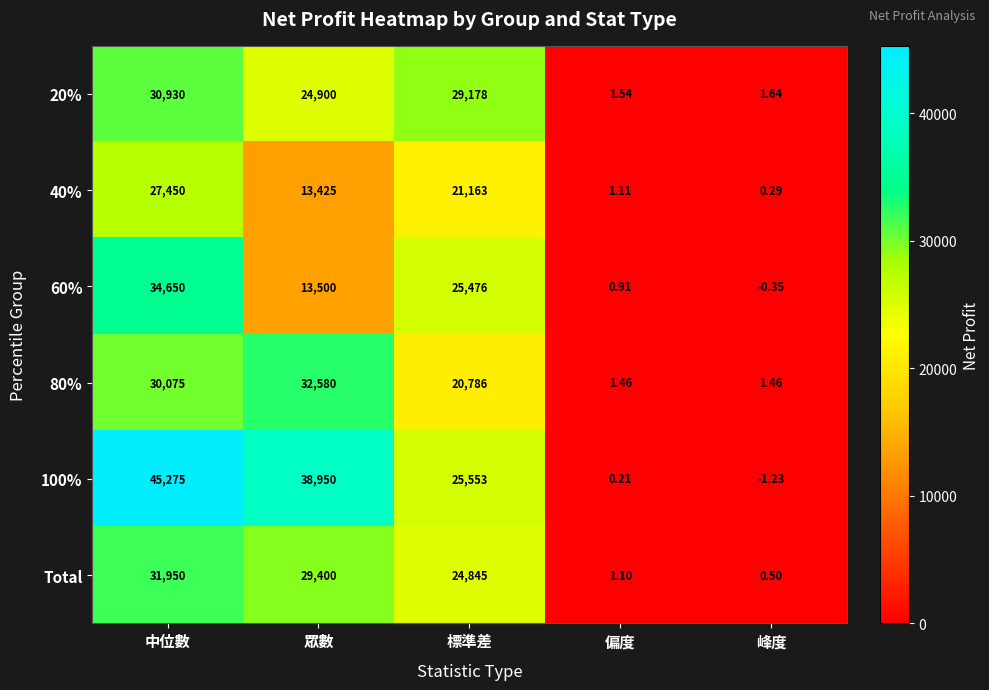

Where does the Total series first go above 24845?

中位數